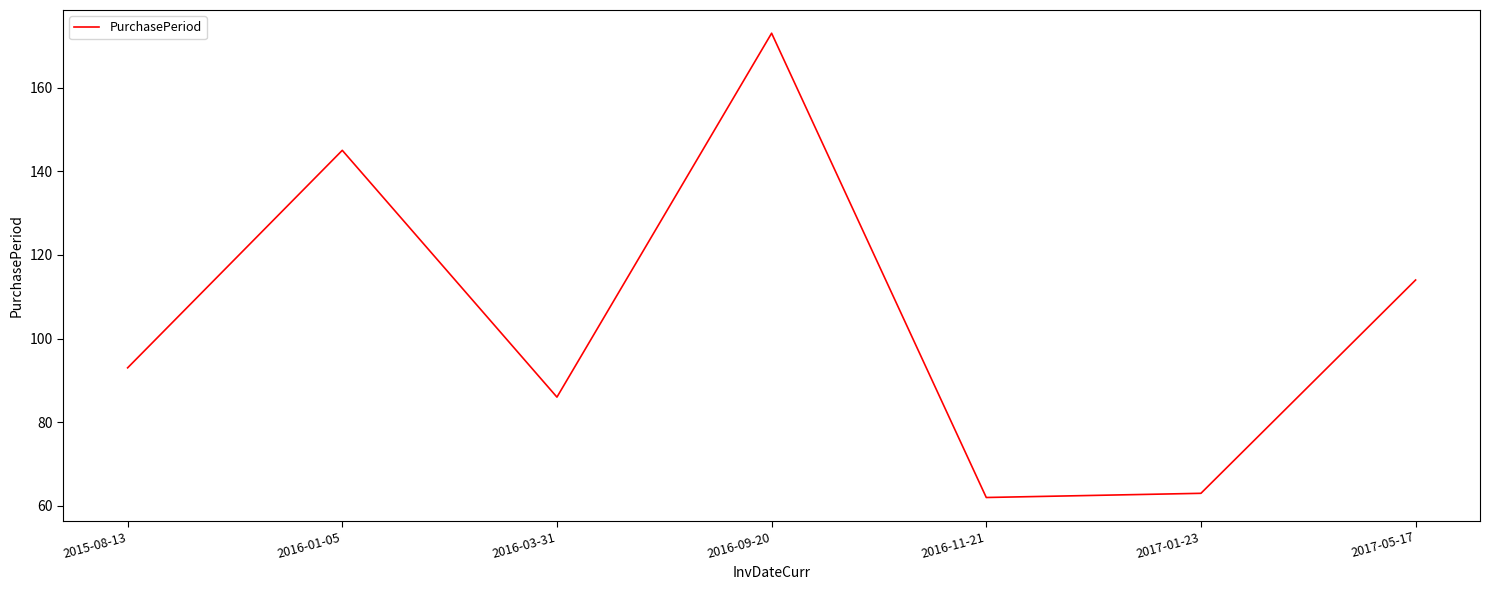

What is the smallest value displayed?

62